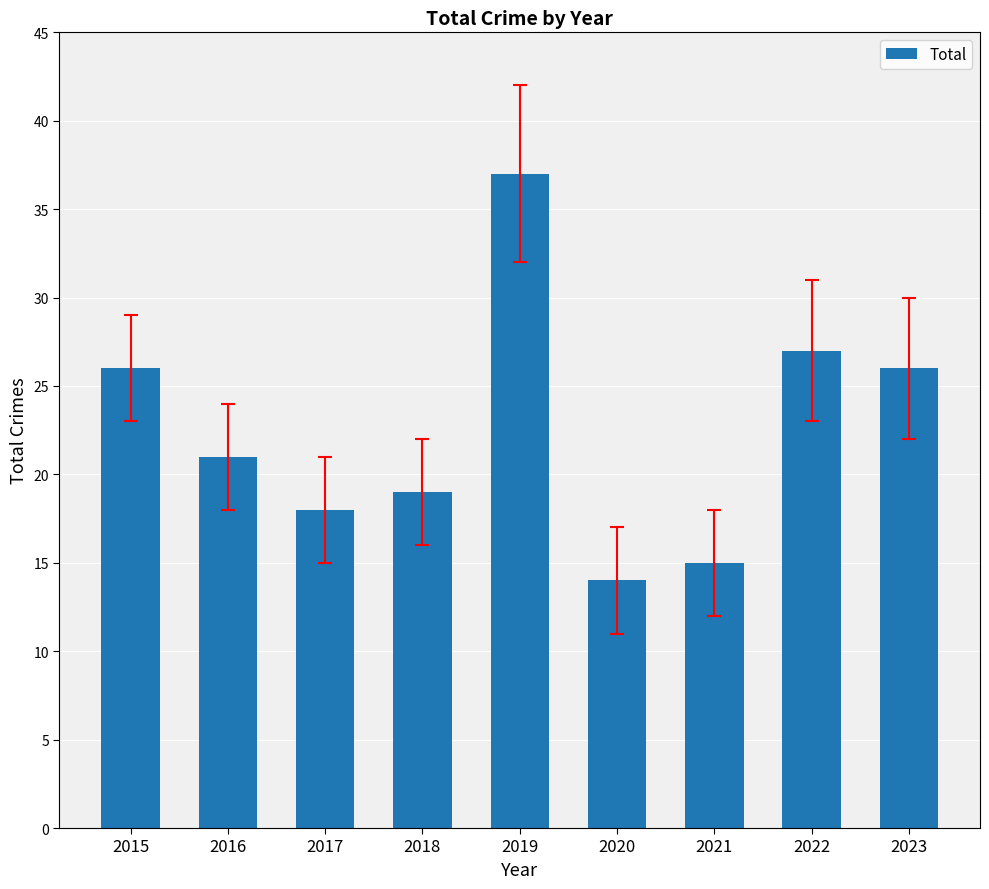

What is the smallest value displayed?

14